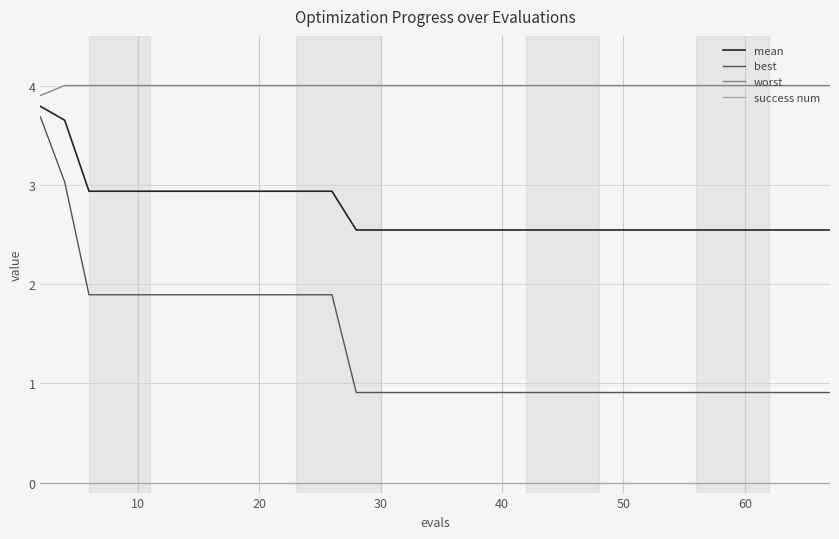

List the series in order of their peak value, highest first.

worst, mean, best, success num